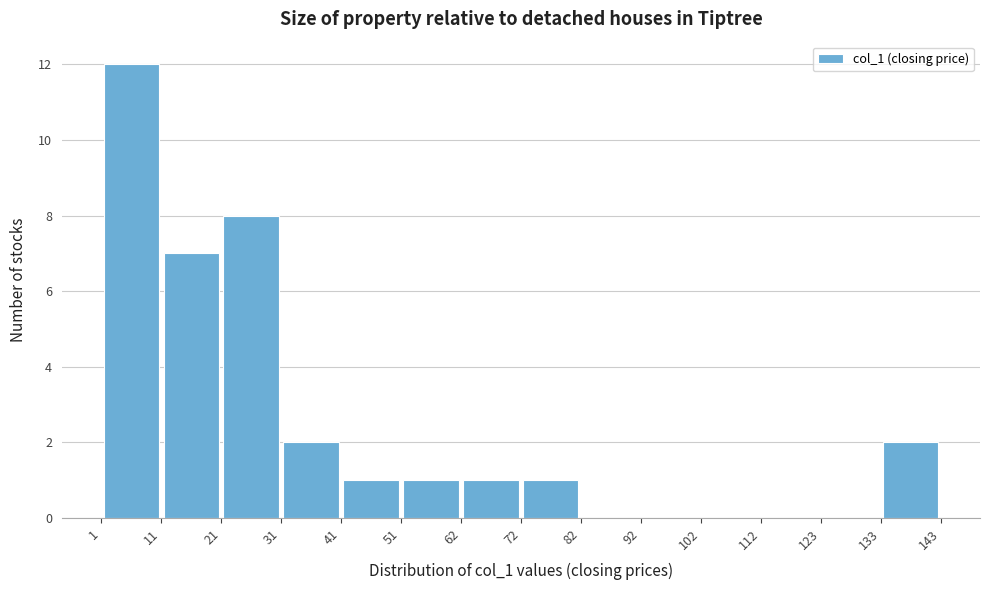

Reading left to right, transcribe this chart: for each bar, give the range it covers on the x-axis and its height. The values are not printed on the chart, so give them approximately, as read against the axis.

1 to 11: 12
11 to 21: 7
21 to 31: 8
31 to 41: 2
41 to 51: 1
51 to 62: 1
62 to 72: 1
72 to 82: 1
82 to 92: 0
92 to 102: 0
102 to 112: 0
112 to 123: 0
123 to 133: 0
133 to 143: 2